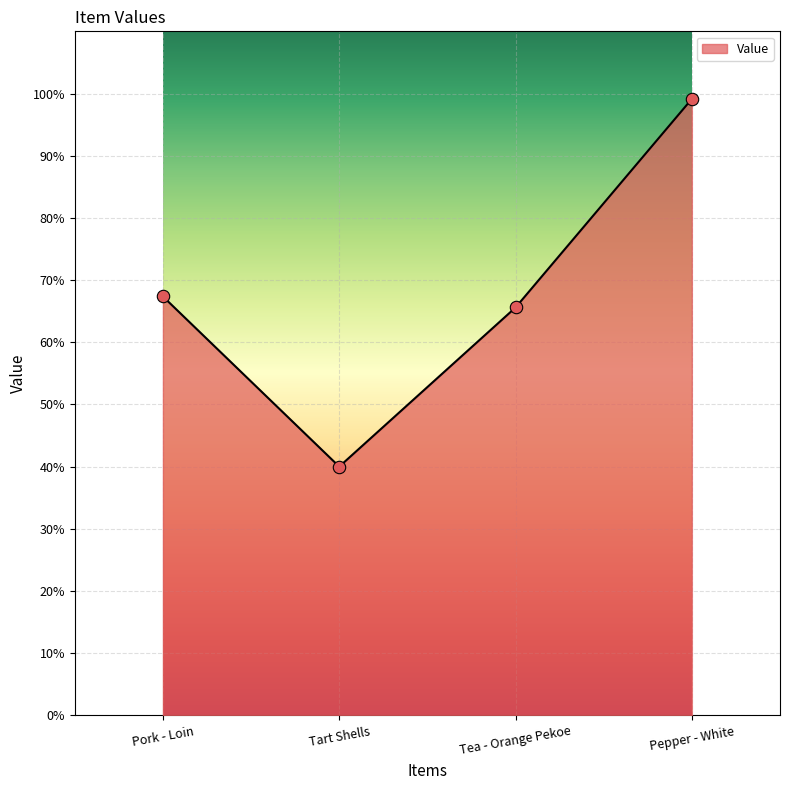

What is the change in value from Tea - Orange Pekoe to Pepper - White?

+33.5